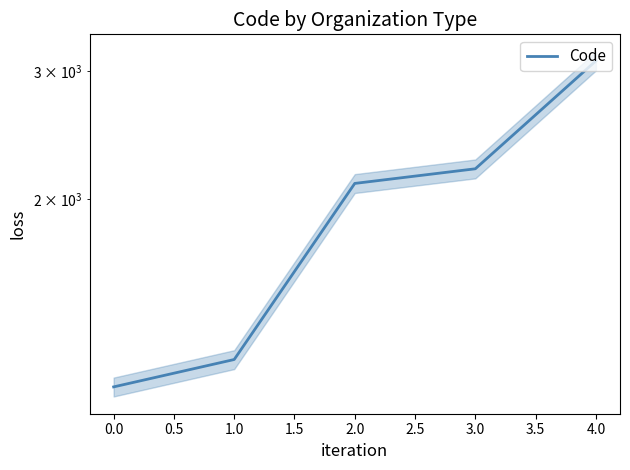

Between 3.0 and 2.0, which is larger?

3.0